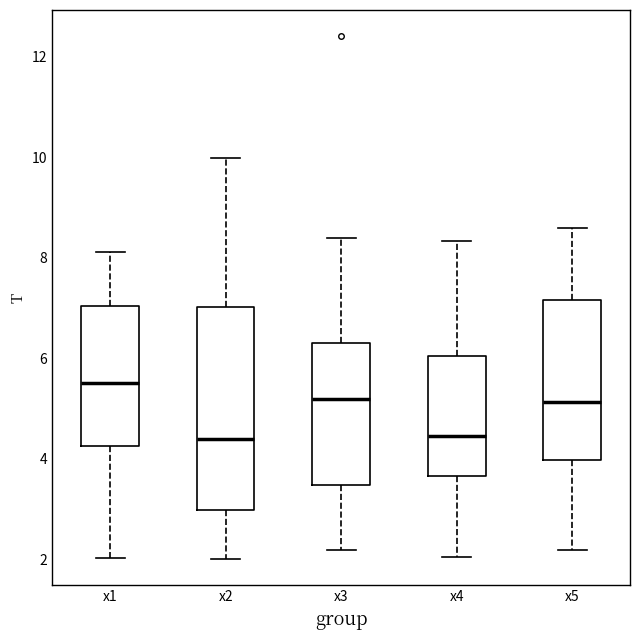

Where is the upper edge of the box for x5 on the y-axis? The values are not printed on the chart, so give them approximately, as read against the axis.

7.2